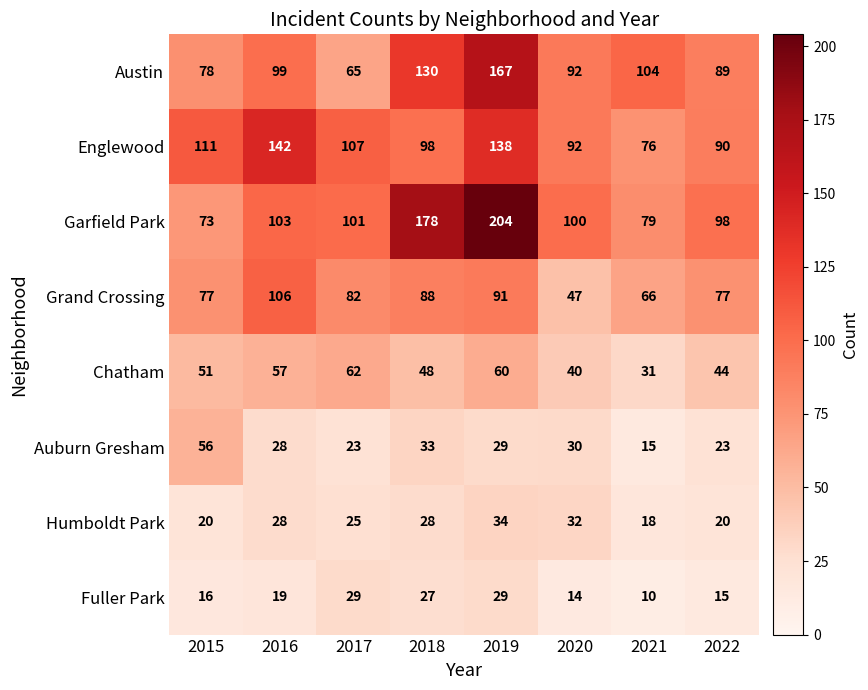

Which series has the largest range (max minus min)?

Garfield Park